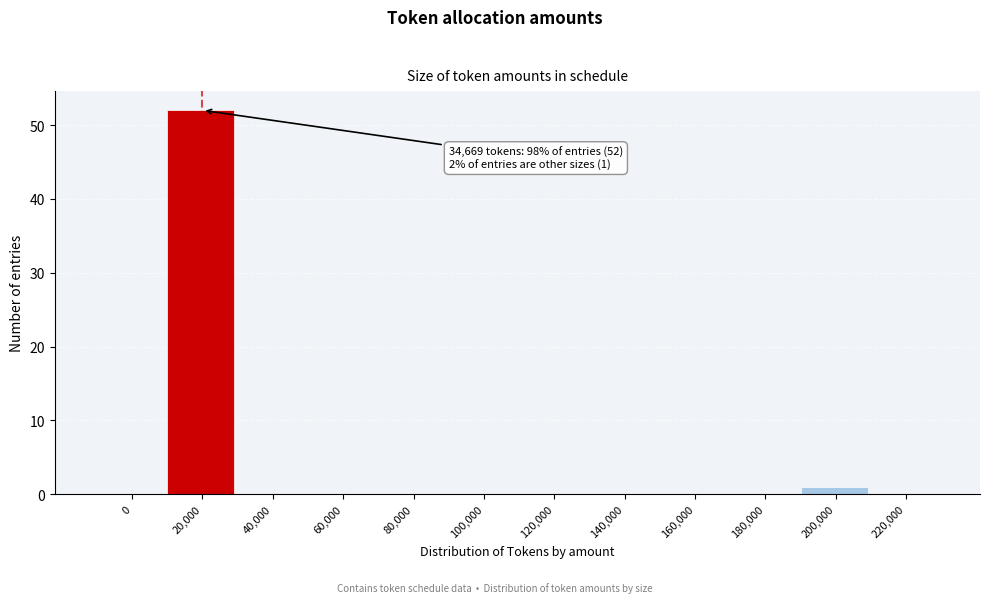

Reading left to right, extract all data points from this chart.

0=0	20,000=52	40,000=0	60,000=0	80,000=0	100,000=0	120,000=0	140,000=0	160,000=0	180,000=0	200,000=1	220,000=0